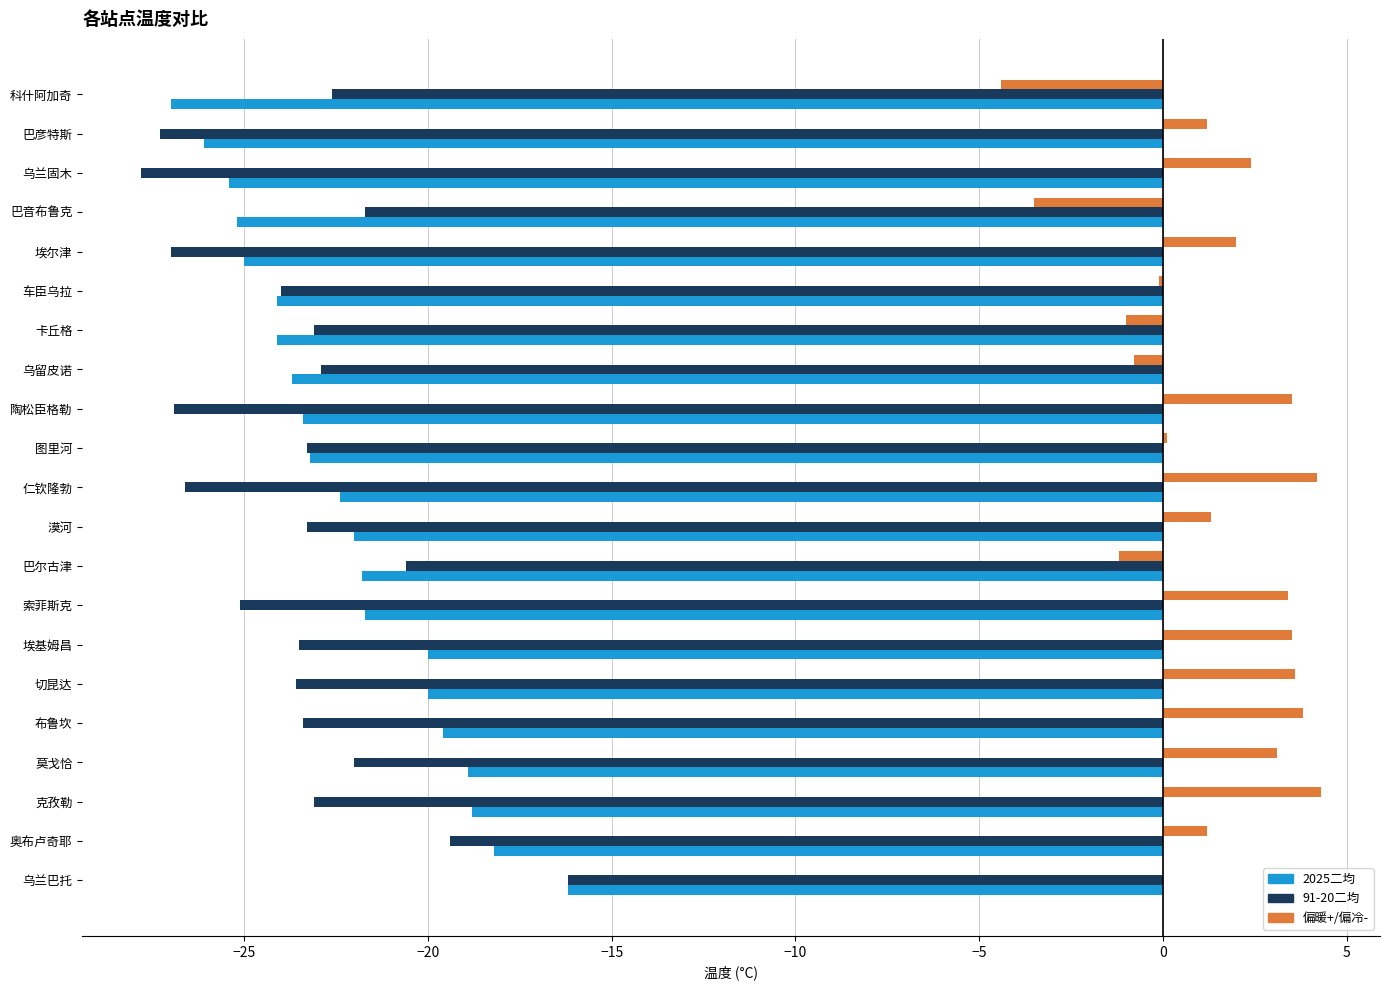

What value does the 偏暖+/偏冷- series have at 漠河?

1.3